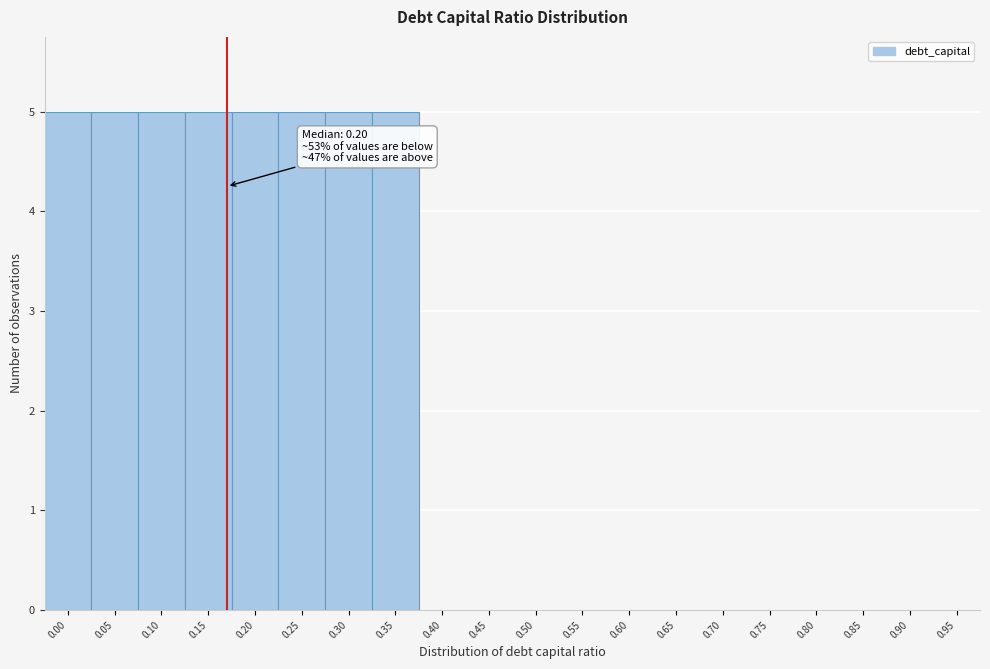

Reading right to left, list all the values displayed in this chart.

0.95=0	0.90=0	0.85=0	0.80=0	0.75=0	0.70=0	0.65=0	0.60=0	0.55=0	0.50=0	0.45=0	0.40=0	0.35=5	0.30=5	0.25=5	0.20=5	0.15=5	0.10=5	0.05=5	0.00=5